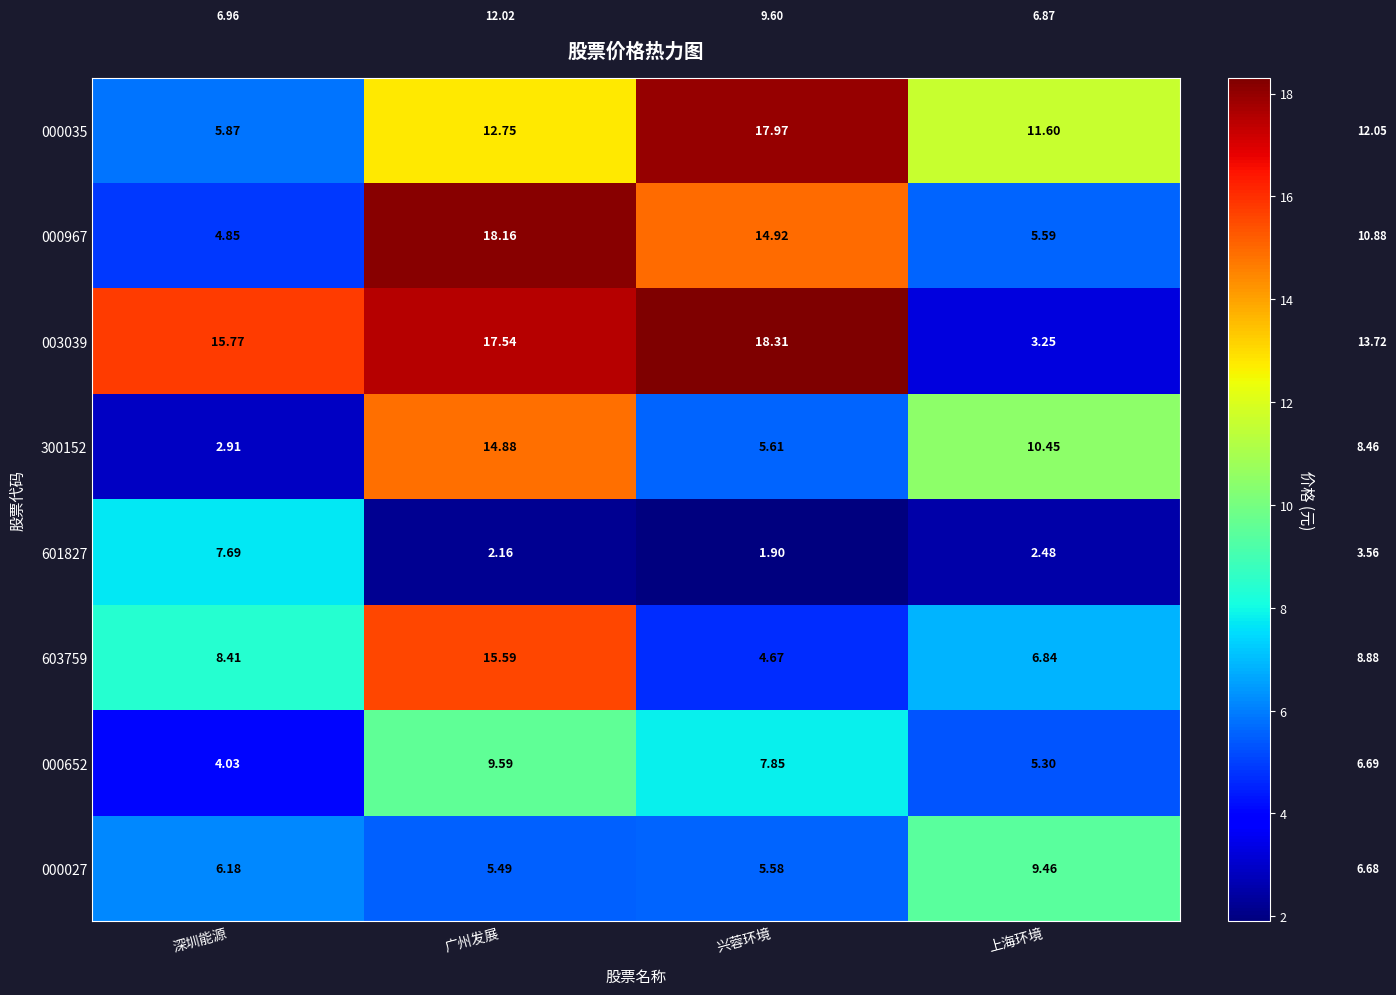

Which series has the largest range (max minus min)?

003039